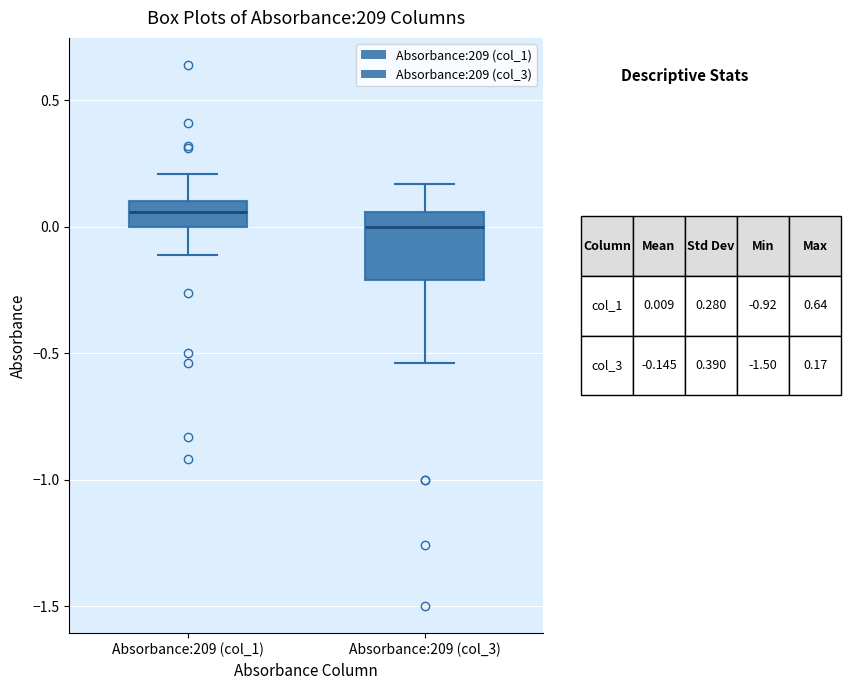

Which box's median line is the lowest?

Absorbance:209 (col_3)